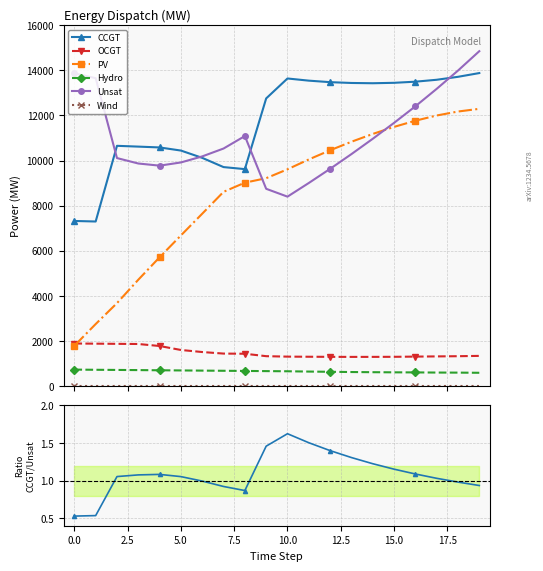

True or false: PV has more than 0 points higher than both neighbors.

False